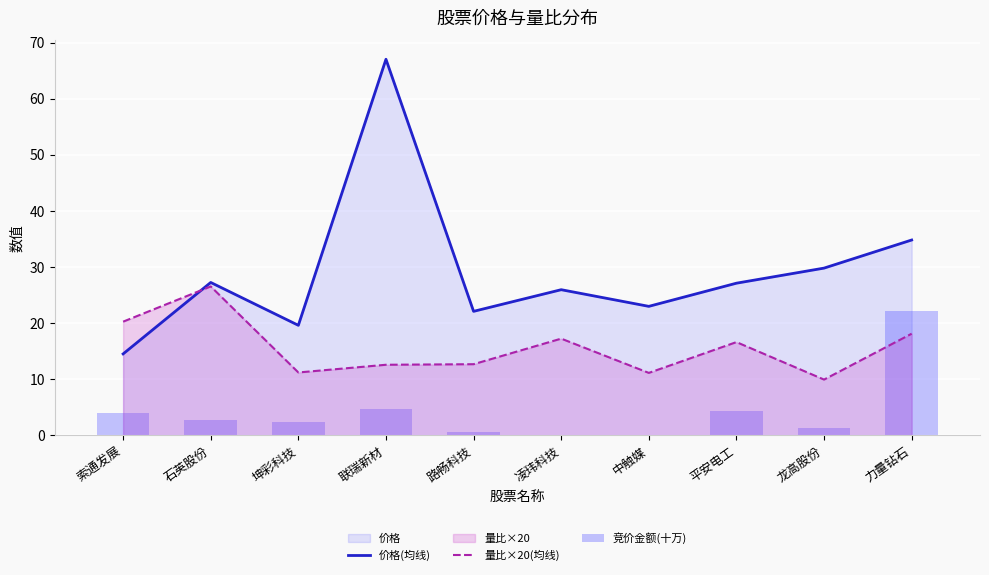

Reading right to left, list all the values displayed in this chart.

价格(均线): 34.8	29.8	27.1	23.0	25.9	22.1	67.0	19.6	27.2	14.5
量比×20(均线): 18.1	9.9	16.6	11.1	17.2	12.7	12.6	11.2	26.5	20.2
竞价金额(十万): 22.2	1.3	4.3	0.0	0.0	0.6	4.6	2.3	2.8	3.9